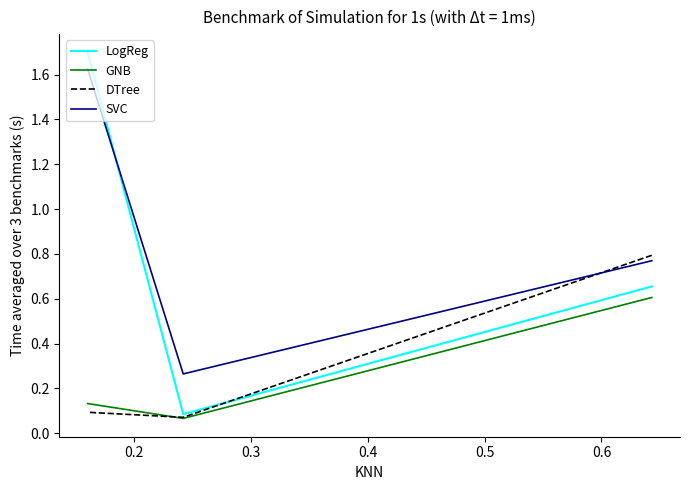

What is the value of the SVC point at the 2nd from the left?

0.3